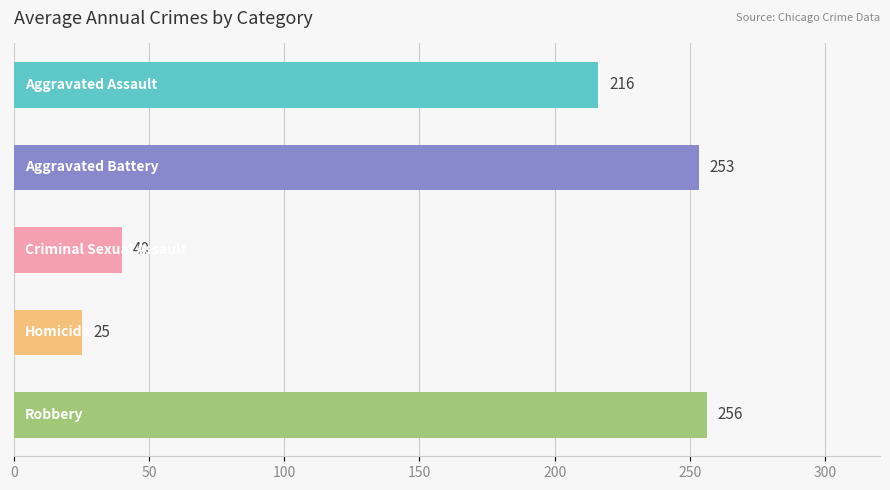

How many bars are there in total?

5